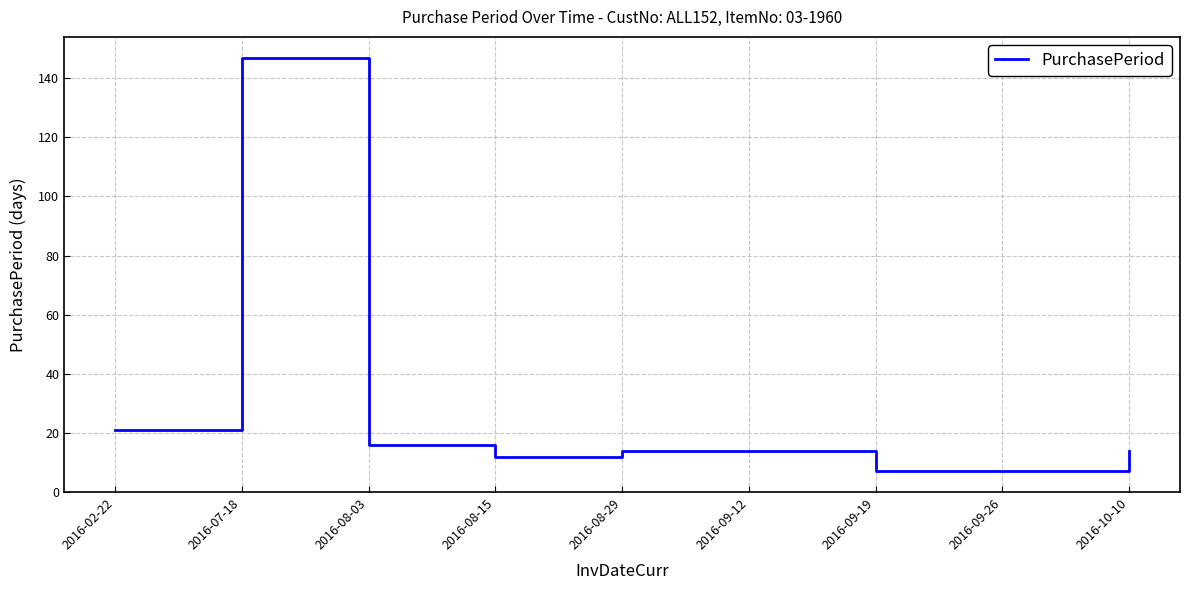

What is the sum of the values at 2016-09-12 and 2016-09-19?

21